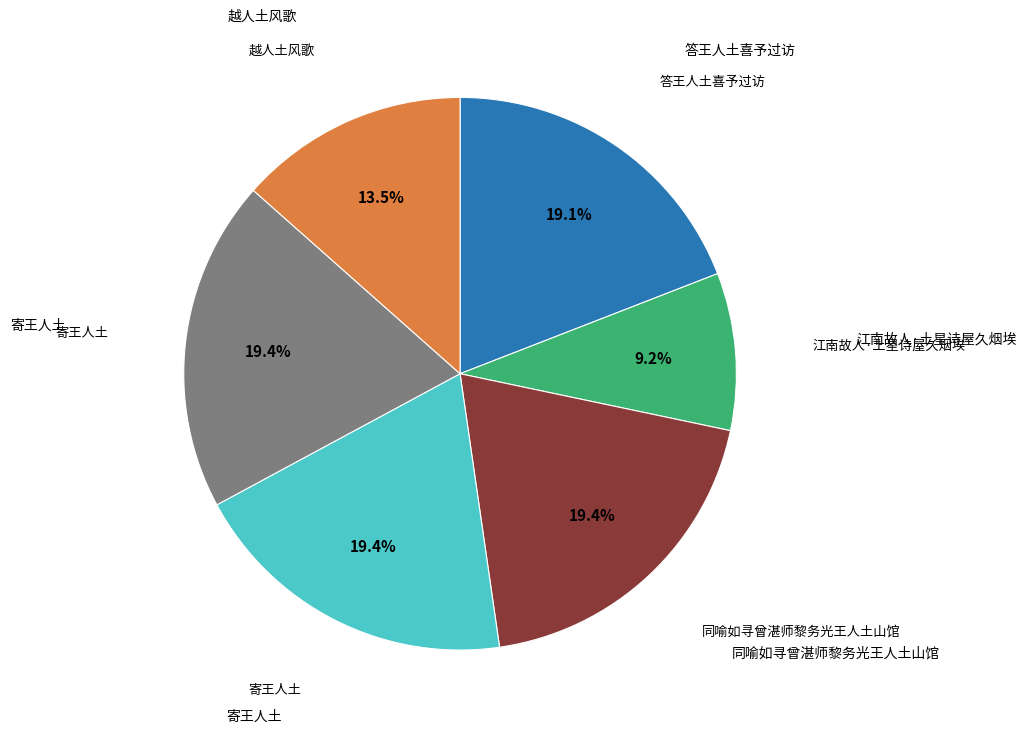

Count the number of slices in the pie.

6